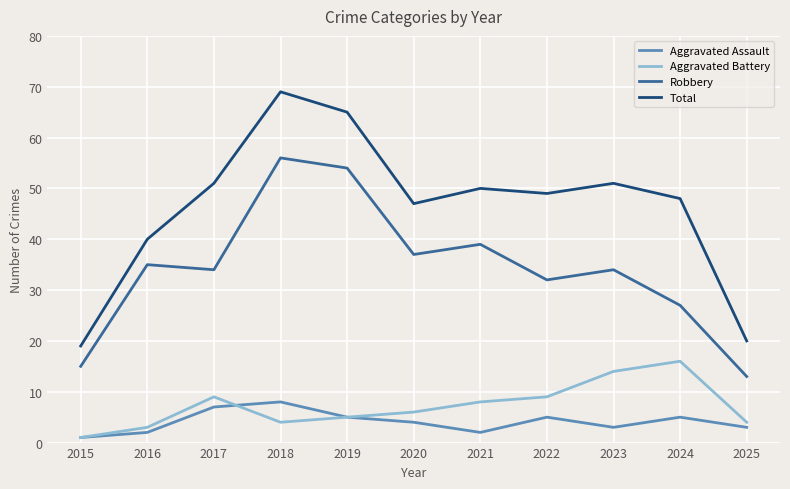

What are all the series names shown in the legend?

Aggravated Assault, Aggravated Battery, Robbery, Total